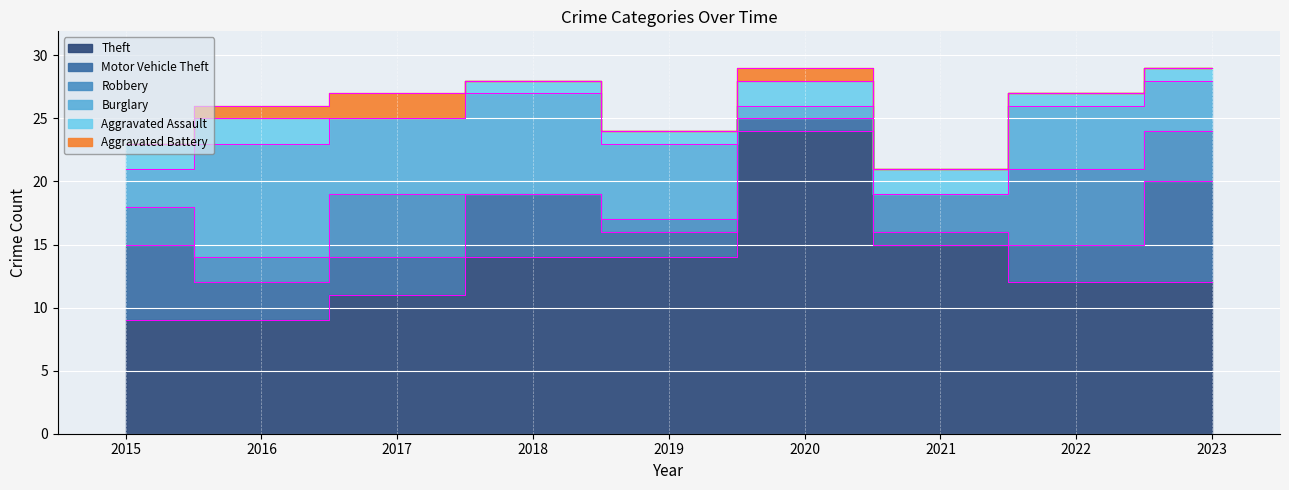

Read the Theft value at 2017.

11